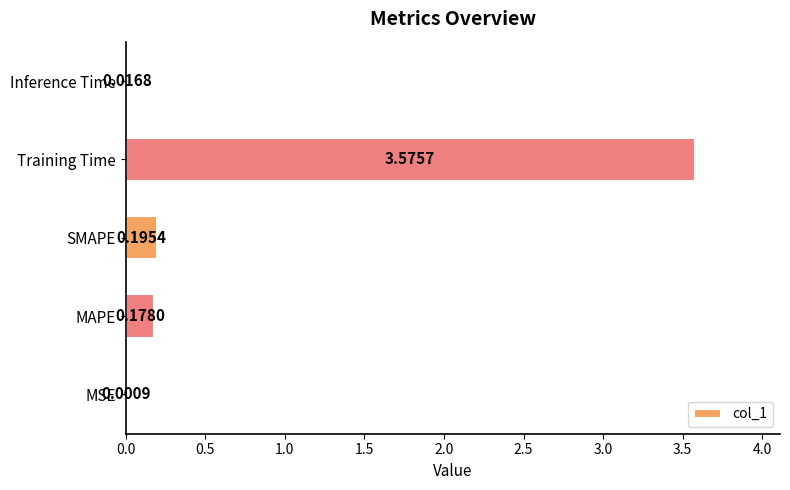

What is the sum of all values?

4.0